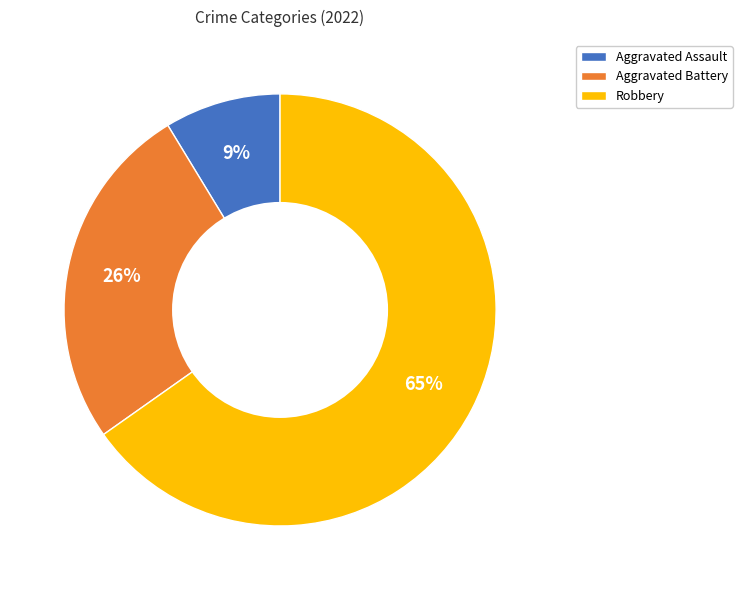

To the nearest percent, what percentage of the pie is Aggravated Battery?

26%